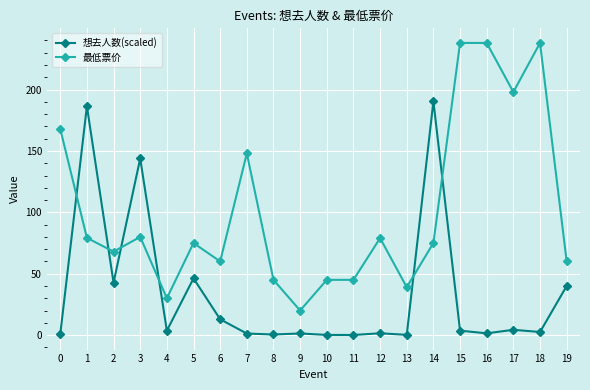

Which series has the largest total across all categories?

最低票价